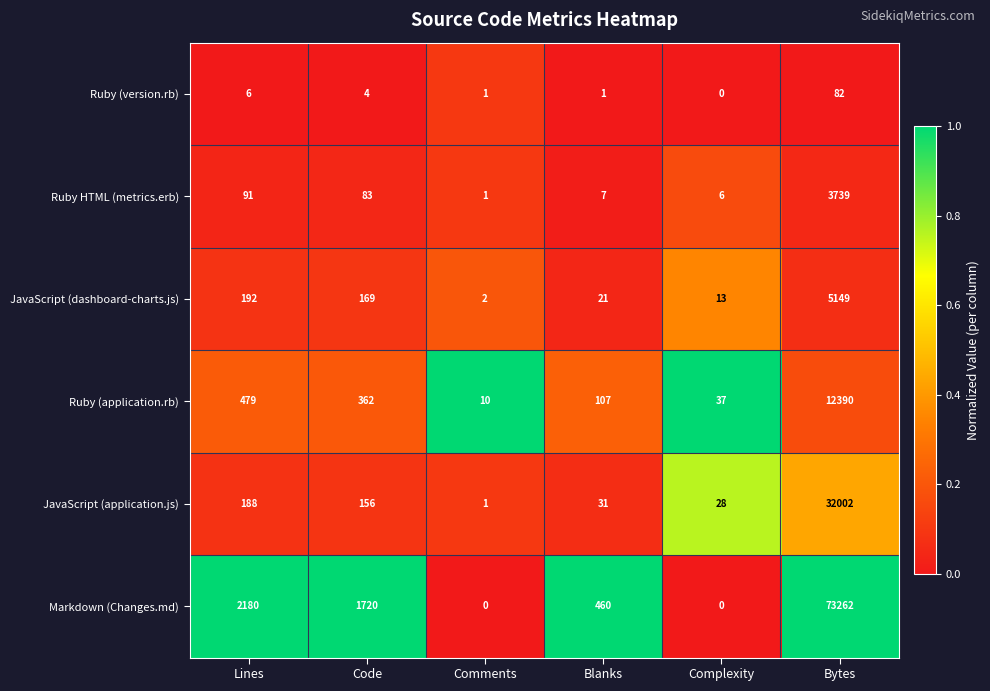

True or false: JavaScript (dashboard-charts.js) has a value of 192 at Lines.

True